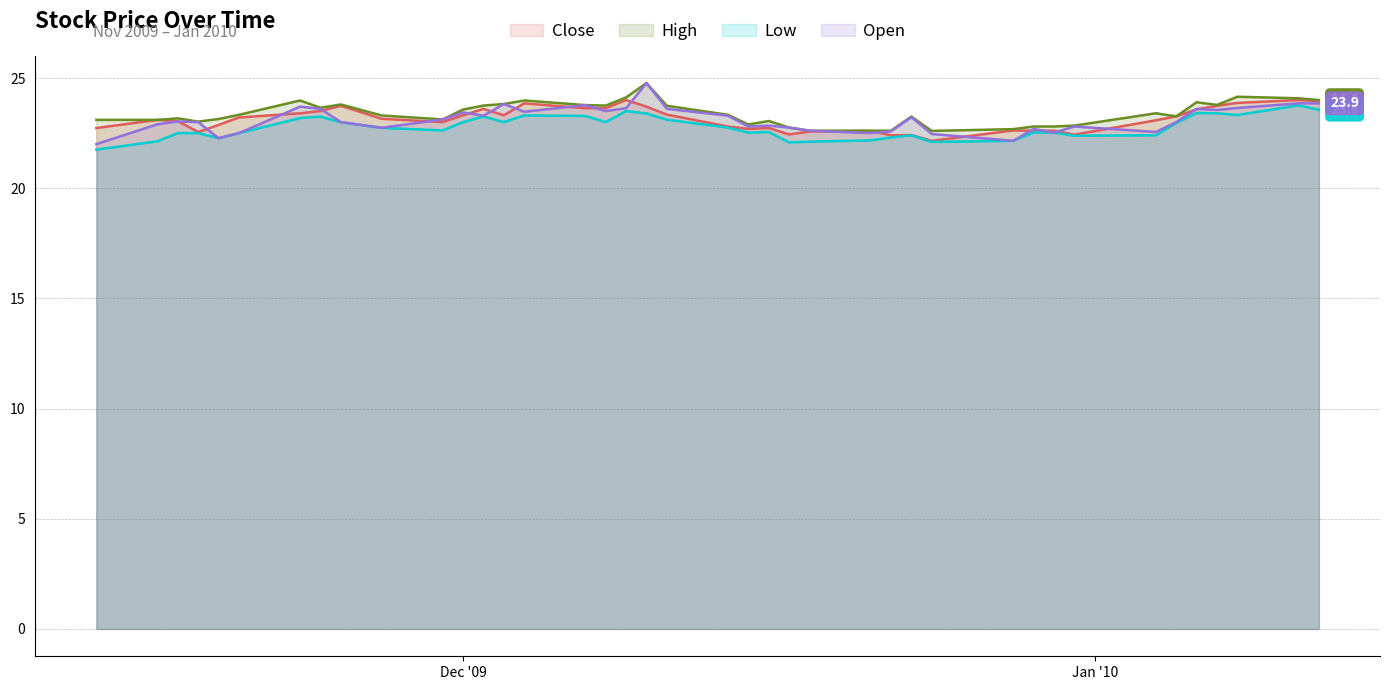

How many lines are shown in the chart?

4